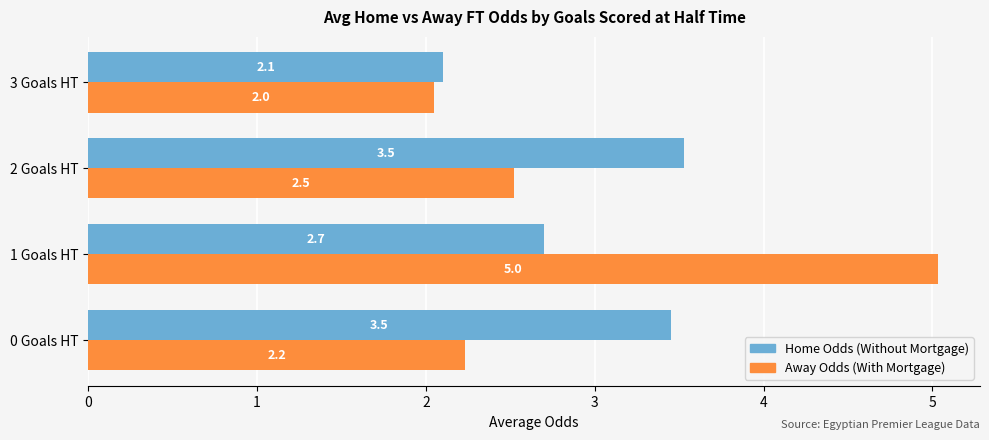

At which category is the sum across all series the highest?

1 Goals HT